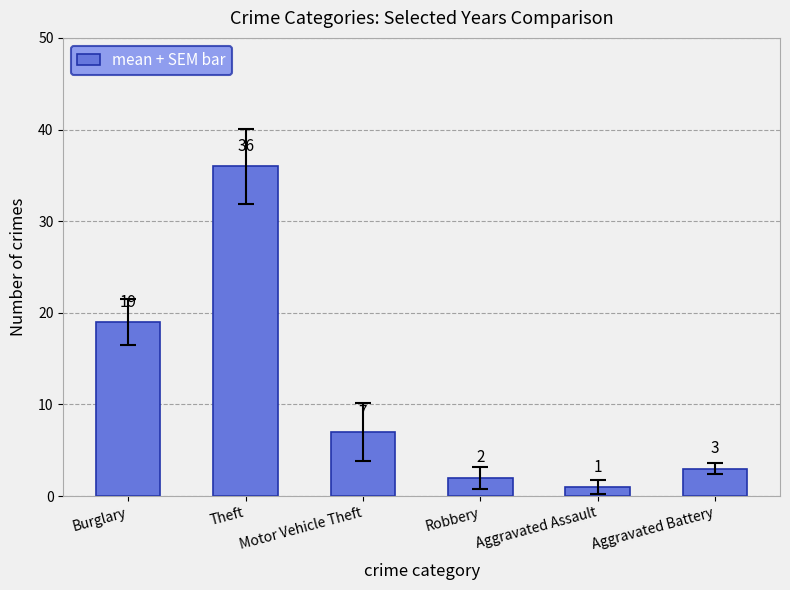

What is the difference between the values at Burglary and Aggravated Assault?

18